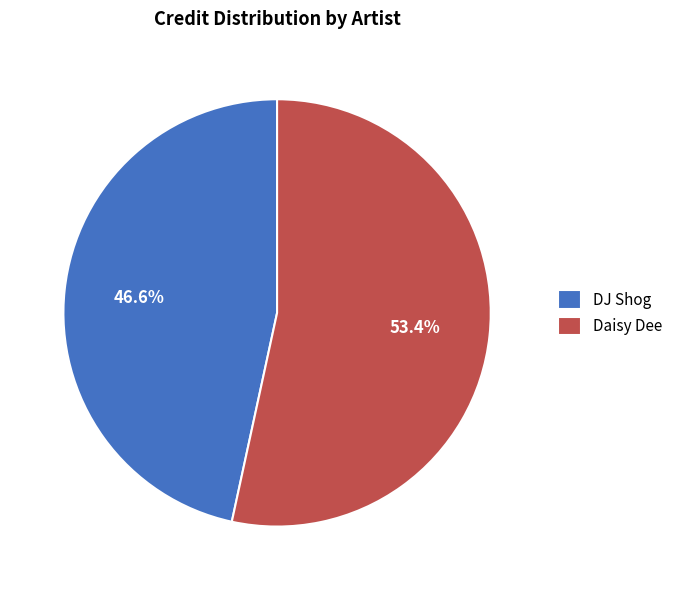

What is the largest slice in the pie chart?

Daisy Dee